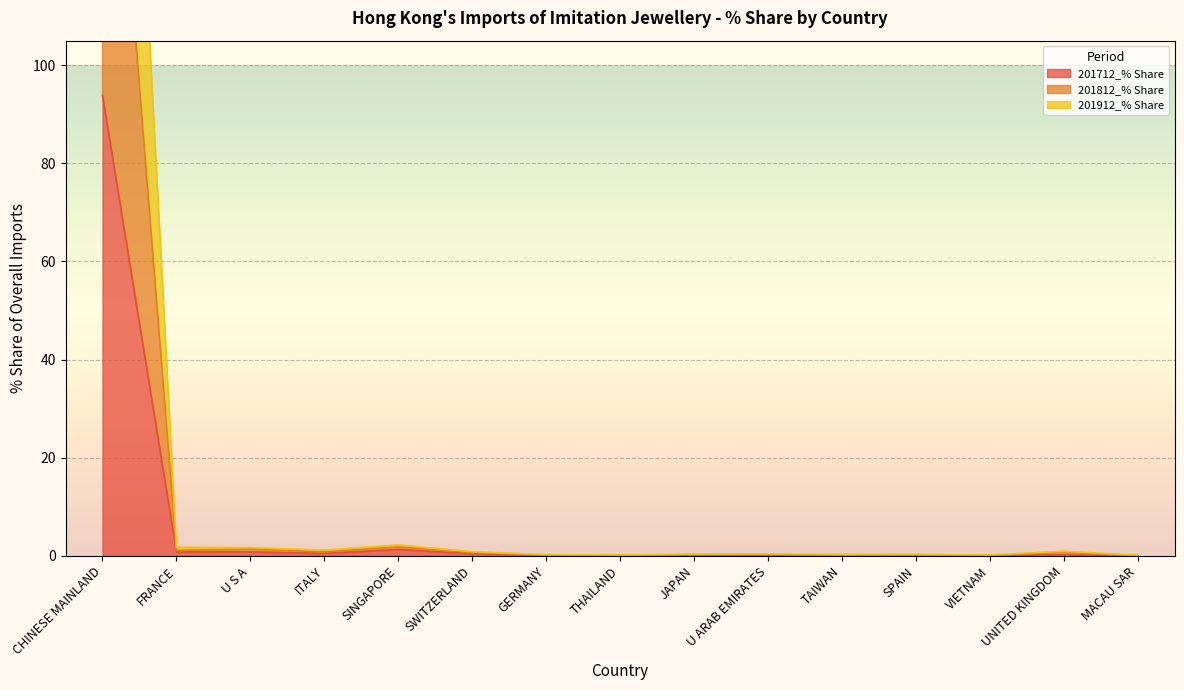

The 201812_% Share series shows 0.1 at THAILAND. True or false?

False